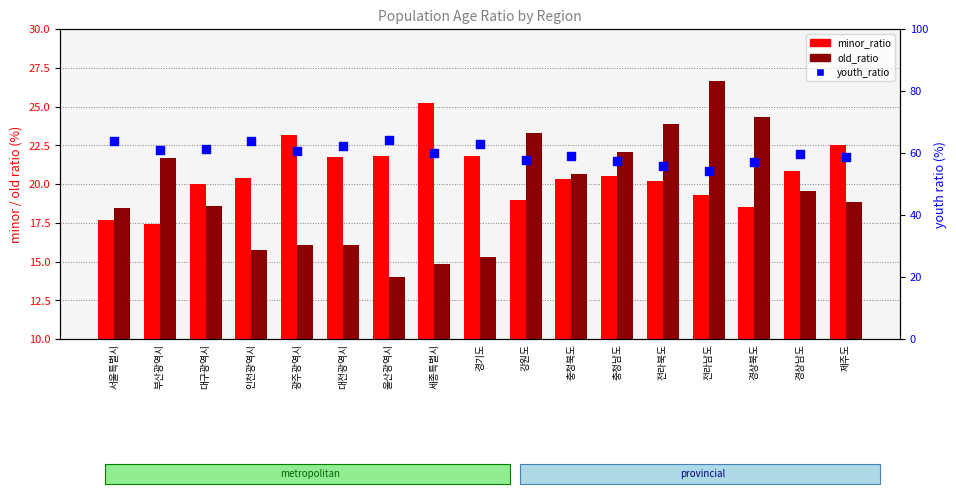

Which series reaches the maximum Y coordinate?

youth_ratio